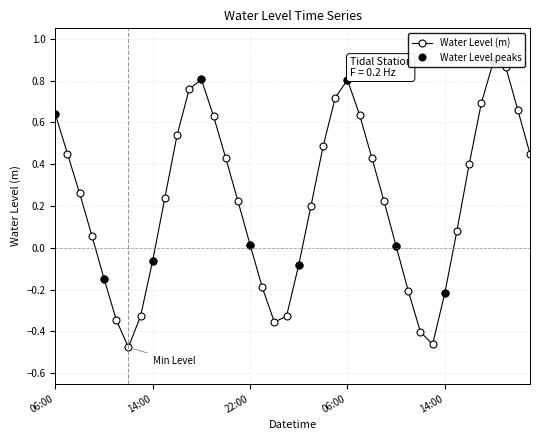

Between 2022-11-05 20:00 and 2022-11-06 01:00, which is larger?

2022-11-05 20:00